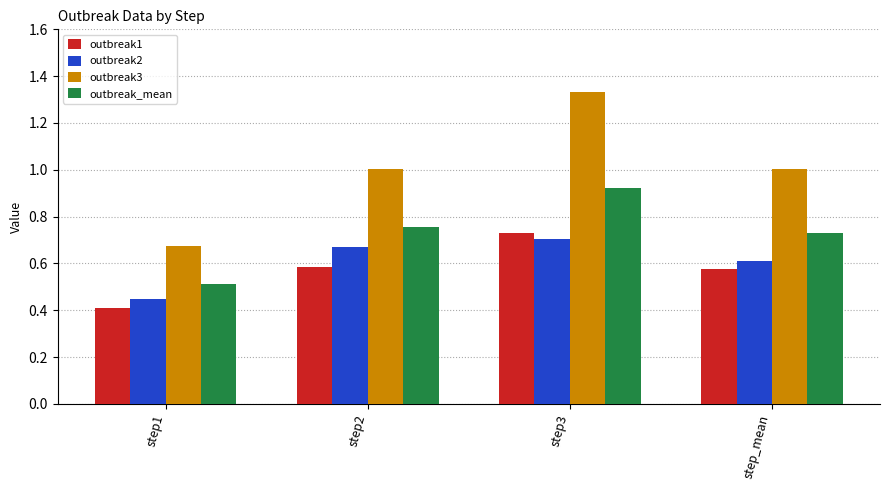

Where is outbreak_mean nearest to the value 0?

step1